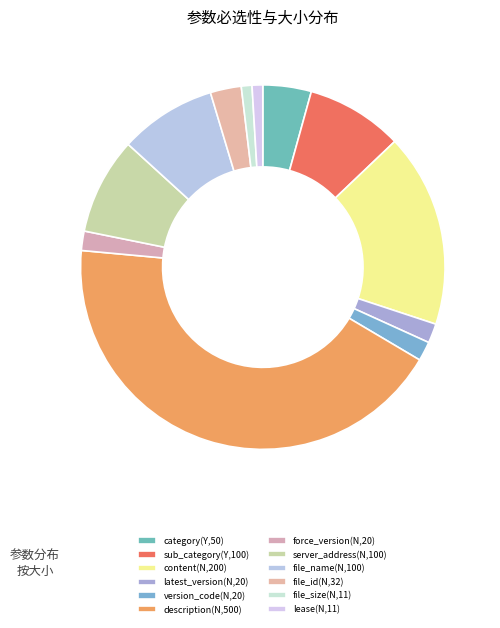

How many slices are in this pie chart?

12